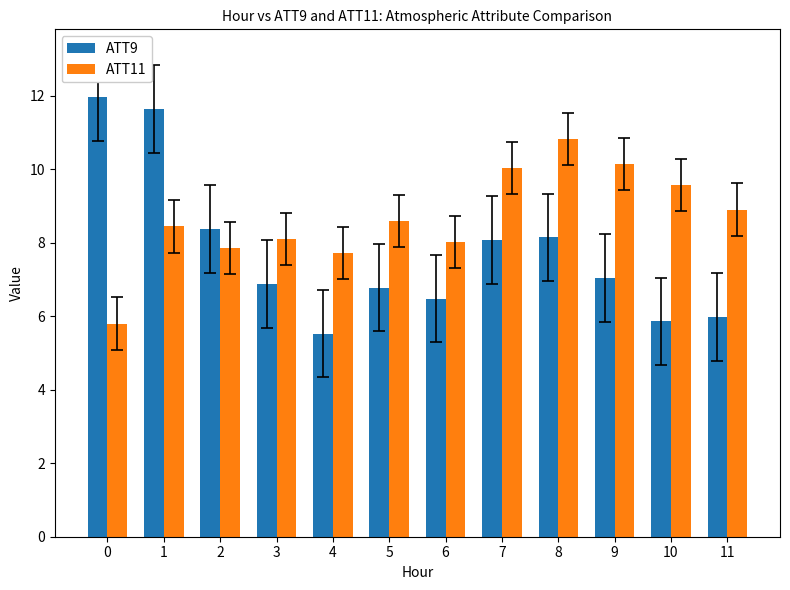

How many bars are there in total?

24